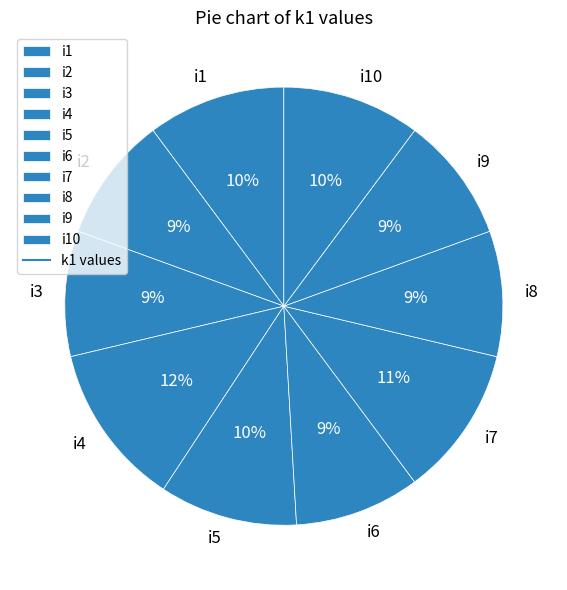

Is there a majority slice in this chart?

No